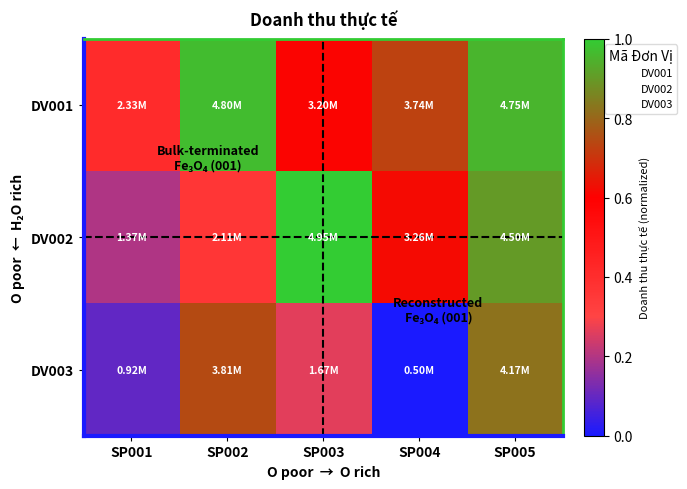

How many distinct data groups are displayed?

3